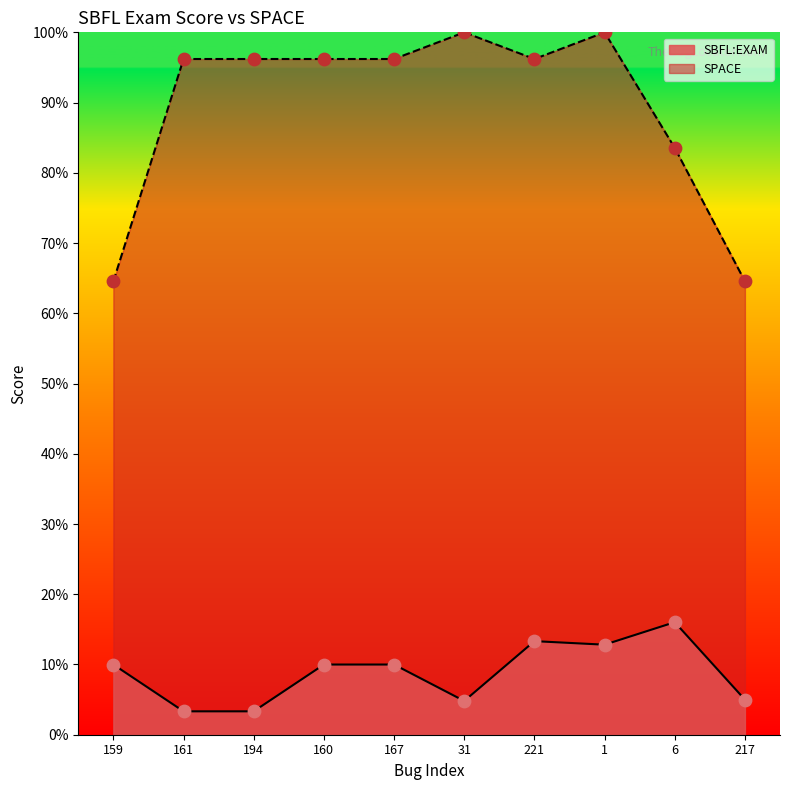

At which category is the sum across all series the highest?

1